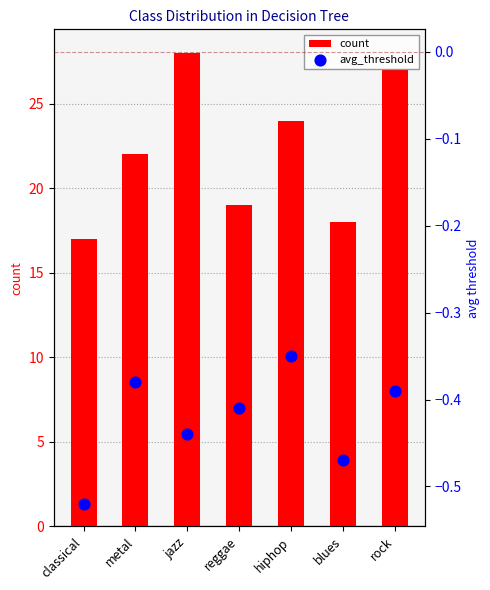

Is the value of avg_threshold at metal greater than the value of count at blues?

No